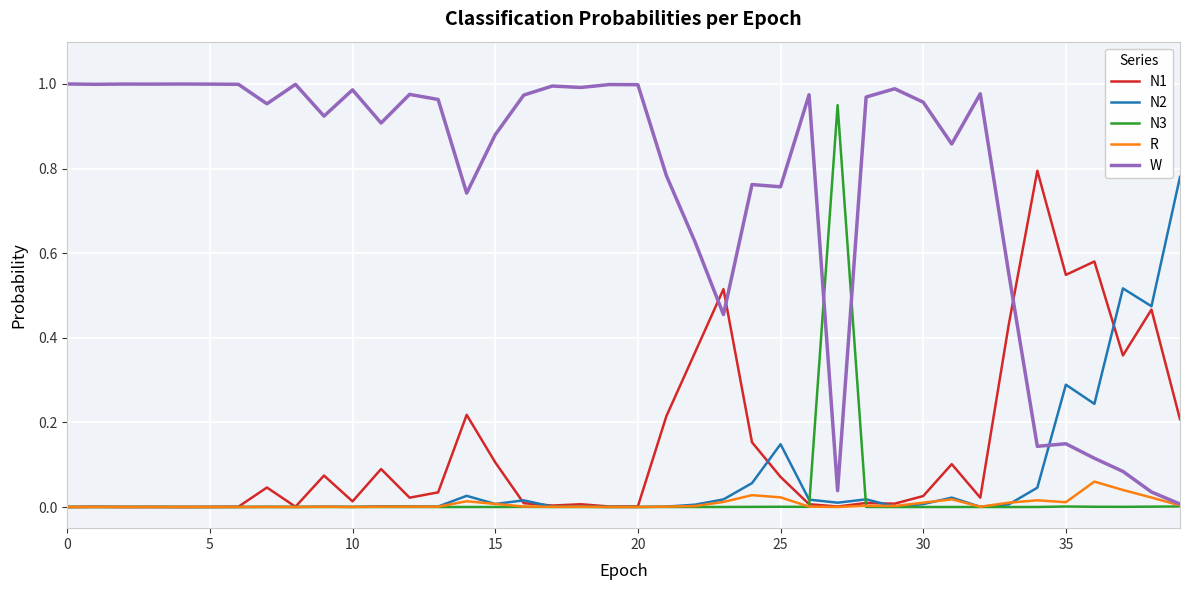

What is the difference between the second highest and minimum values in the N2 series?

0.5